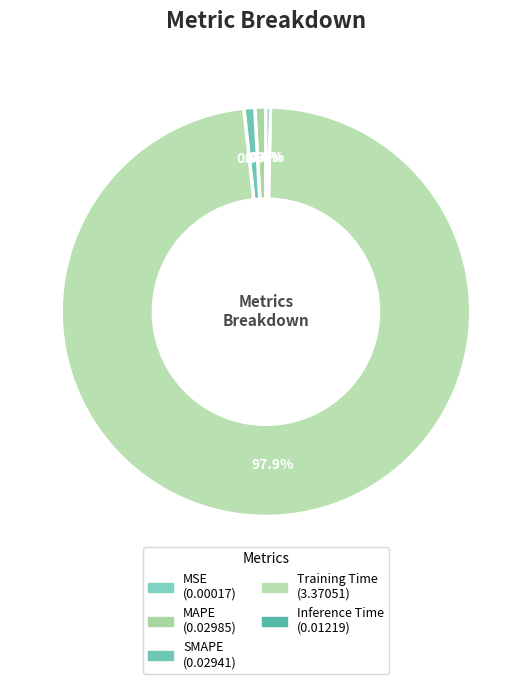

What is the majority slice?

Training Time